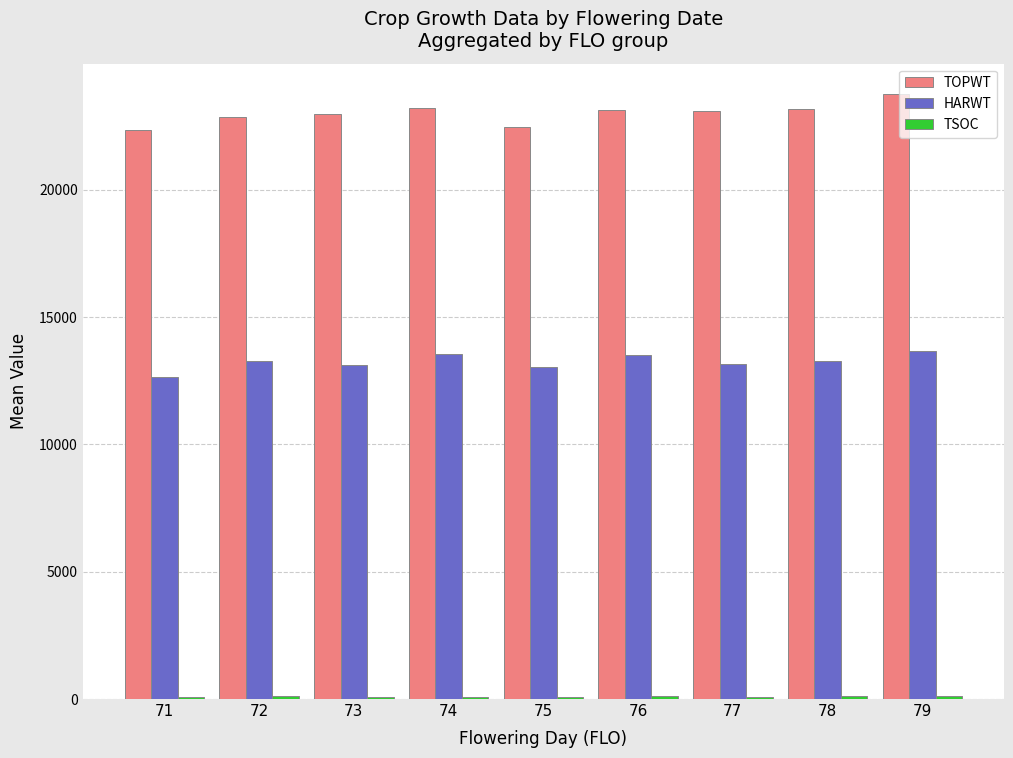

What is the difference between the second highest and minimum values in the TOPWT series?

855.5